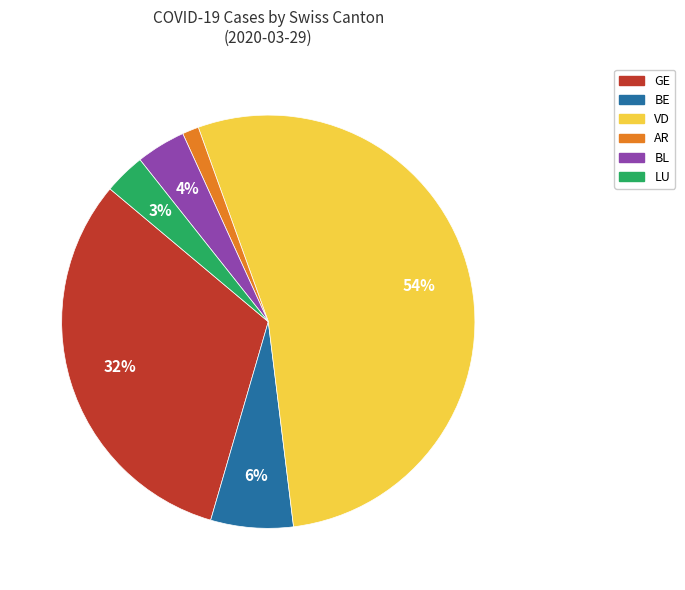

To the nearest percent, what is the average slice percentage?

17%